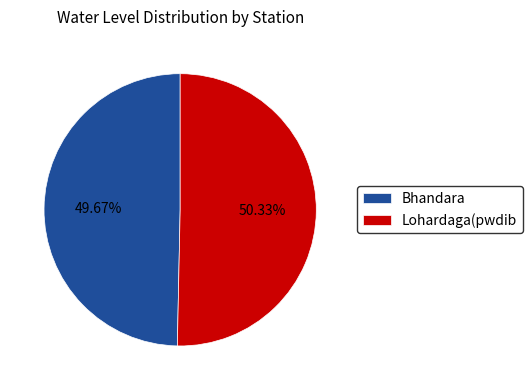

Between Bhandara and Lohardaga(pwdib, which is larger?

Lohardaga(pwdib